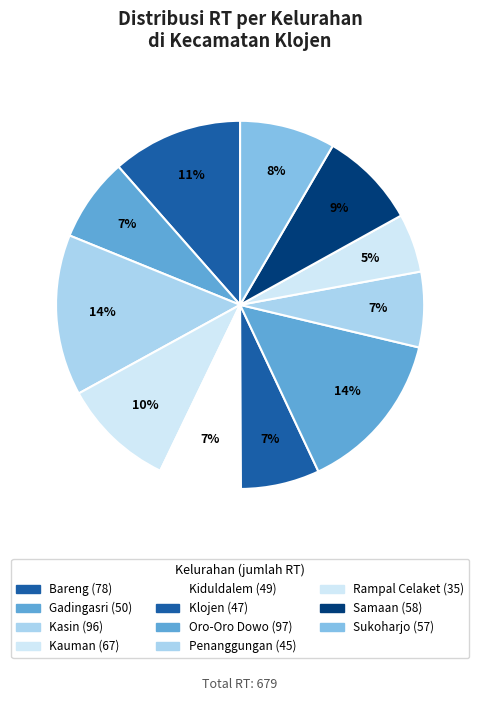

What percentage do Oro-Oro Dowo and Bareng together represent?

25.8%